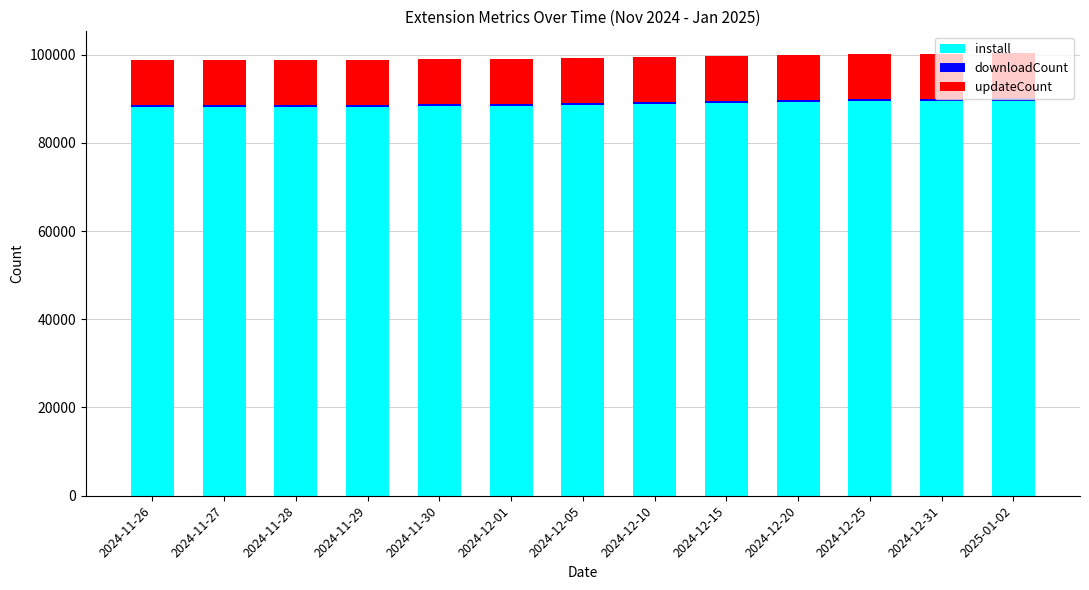

What is the minimum value for install?

88020